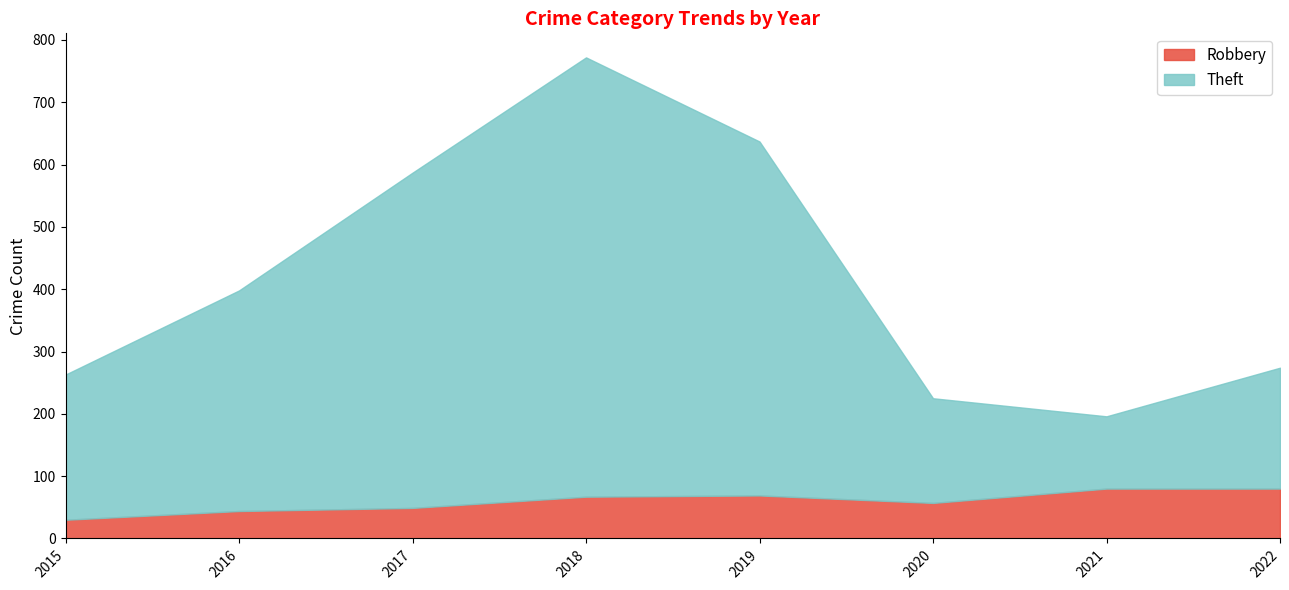

True or false: Theft and Robbery cross at least once.

False